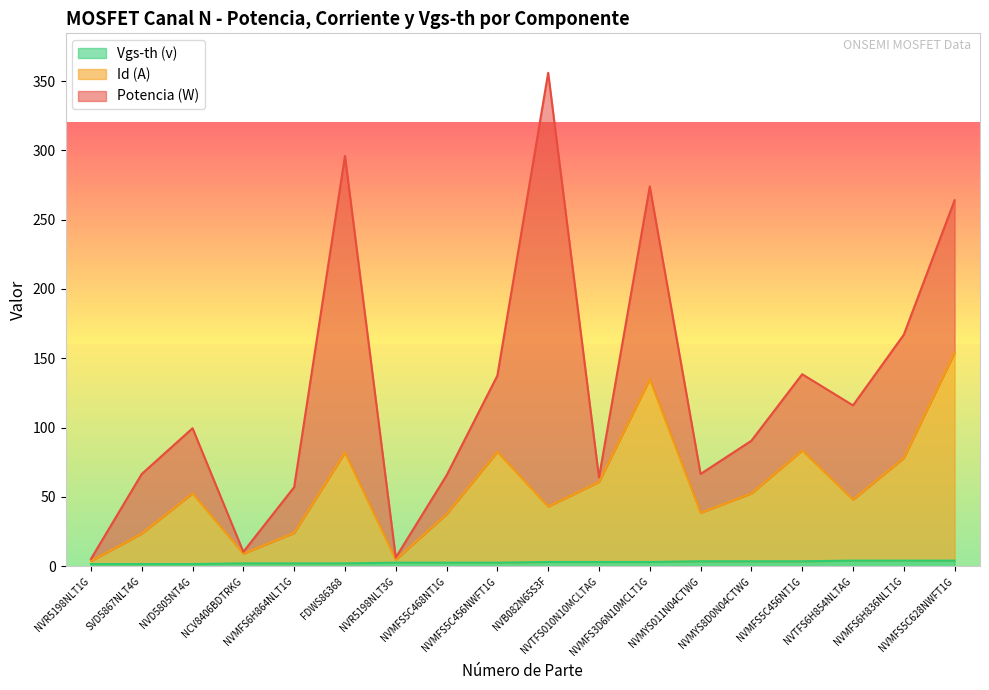

What is the approximate value of Vgs-th (v) at NVR5198NLT1G?

1.5